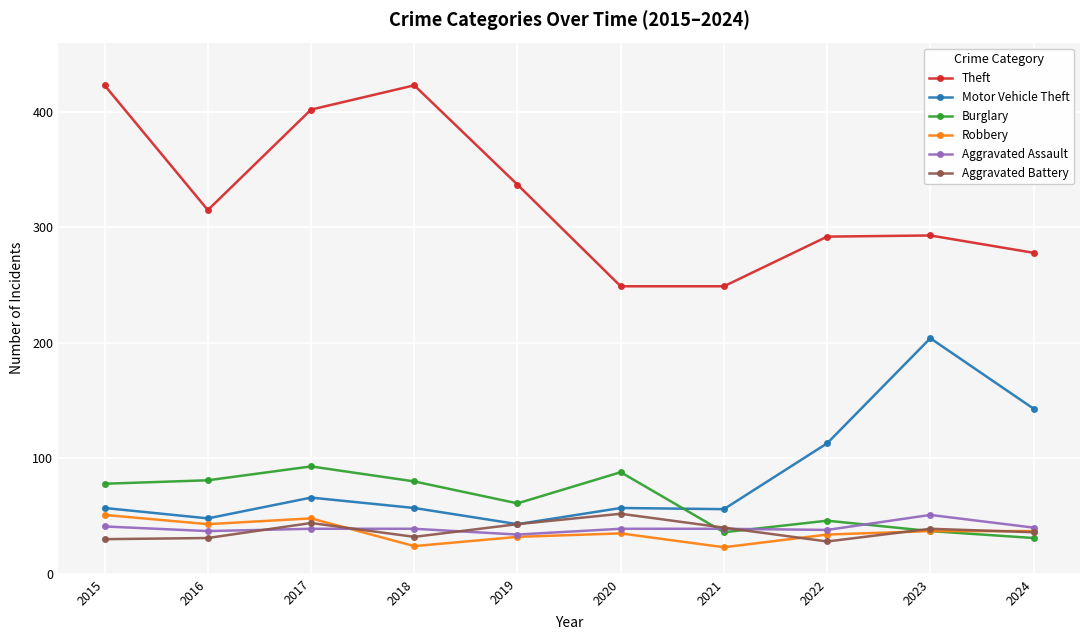

What is the value of the Robbery point at the 7th from the left?

23